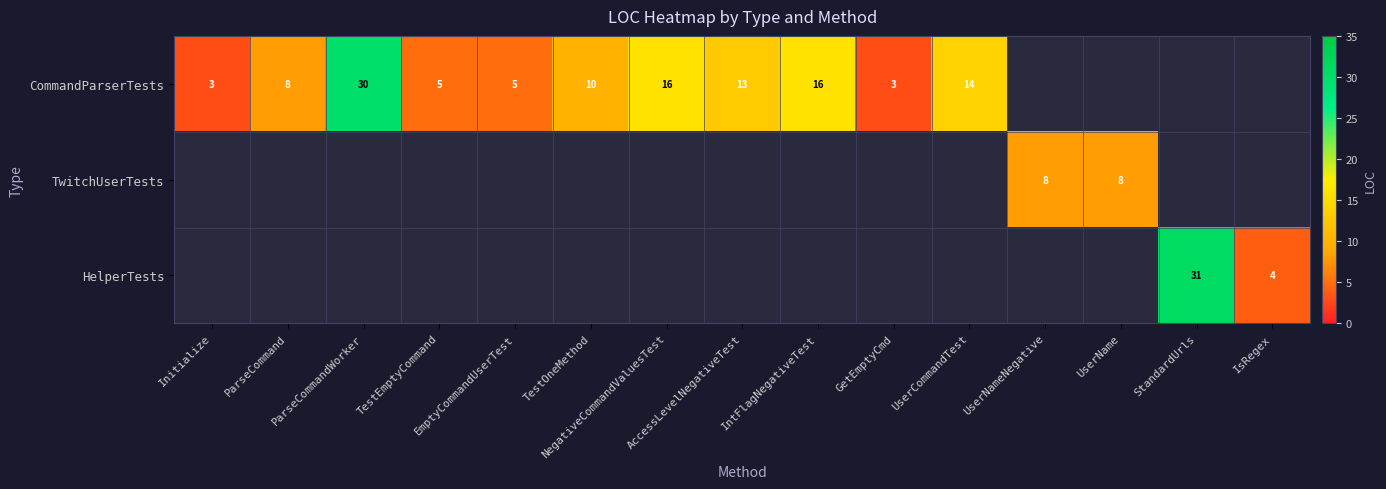

The CommandParserTests series shows 6.0 at UserCommandTest. True or false?

False